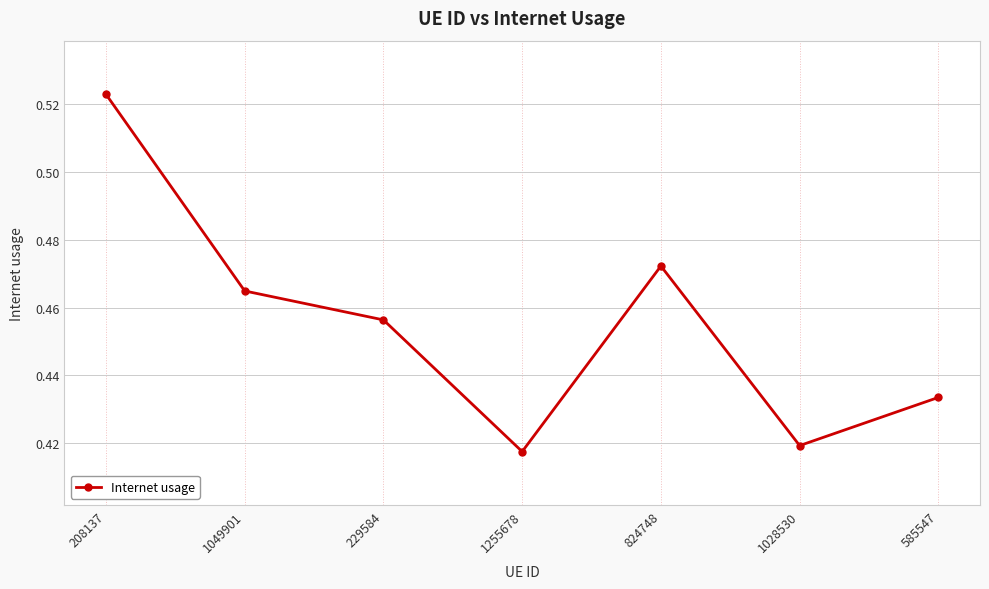

Rank the categories by value from lowest to highest.

1255678, 1028530, 585547, 229584, 1049901, 824748, 208137